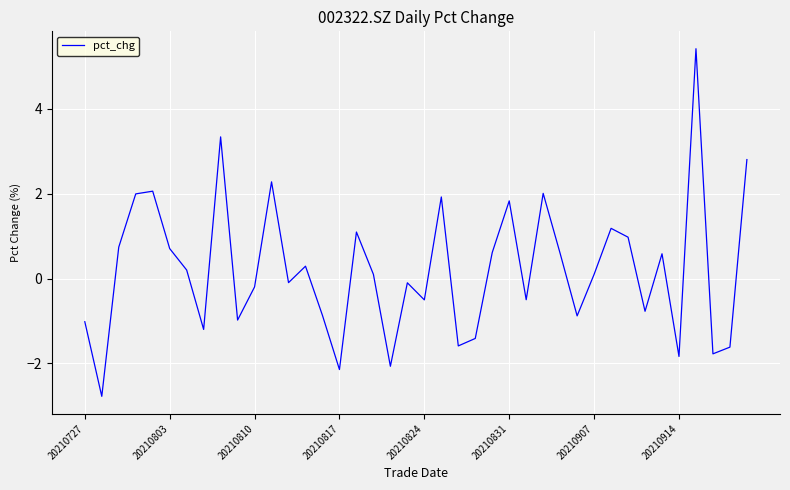

What is the smallest value displayed?

-2.8